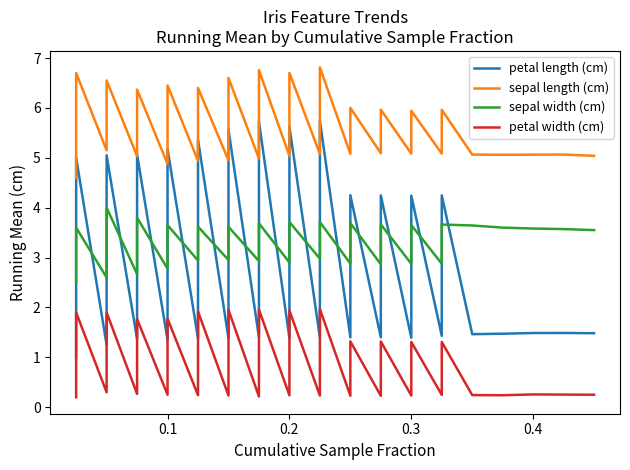

Is the value of sepal length (cm) at 6 greater than the value of sepal width (cm) at 31?

Yes